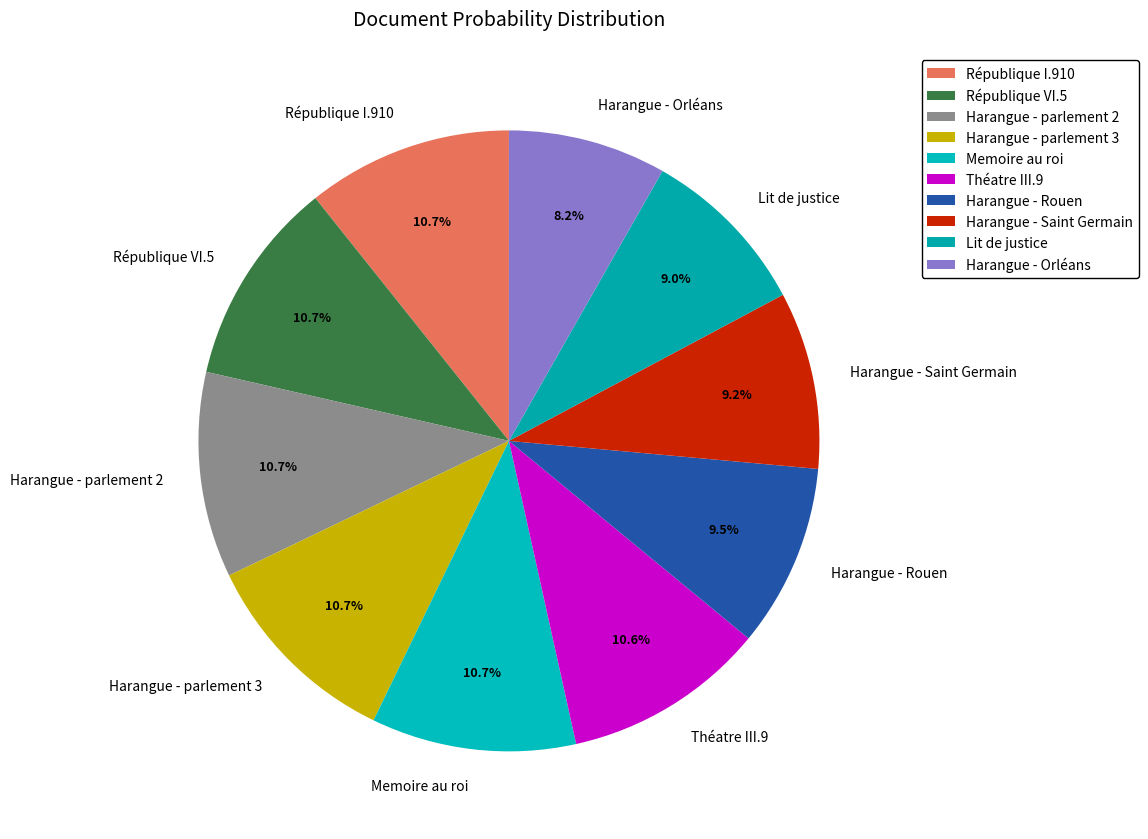

What is the smallest slice in the pie chart?

Harangue - Orléans